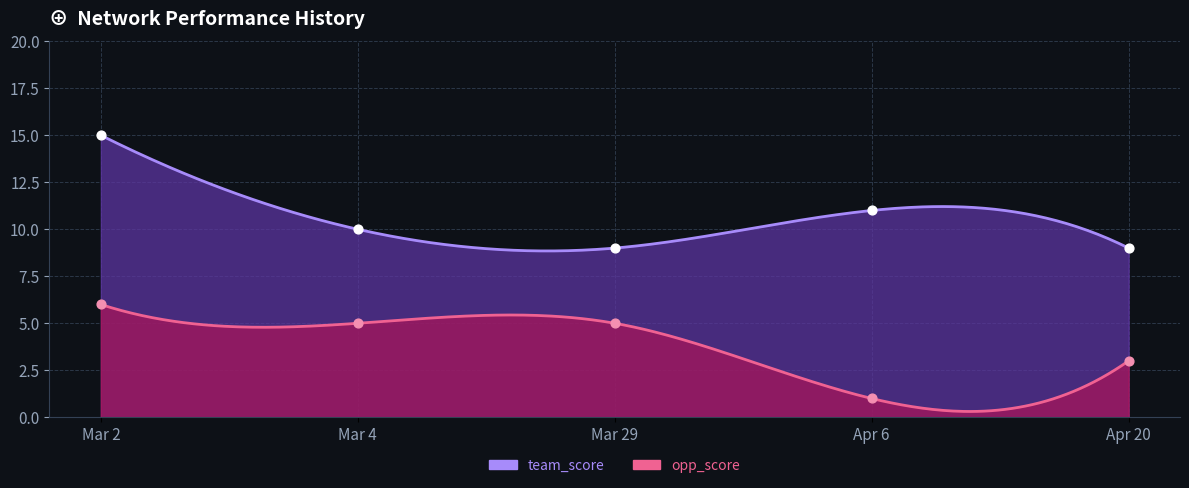

Which series reaches the minimum Y coordinate?

opp_score